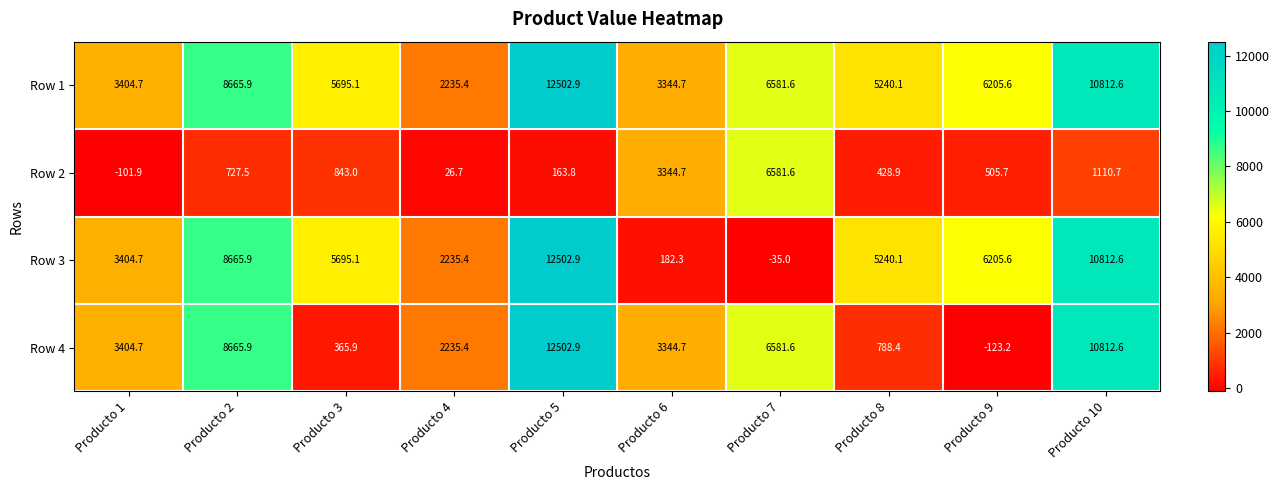

How many values in the Row 1 series exceed 6205?

5